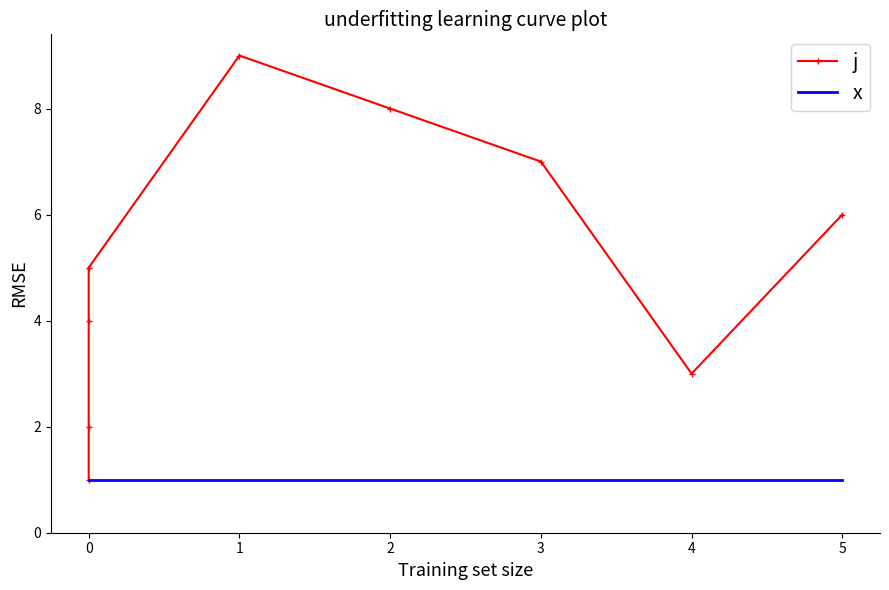

At how many categories does at least one series exceed 6?

3